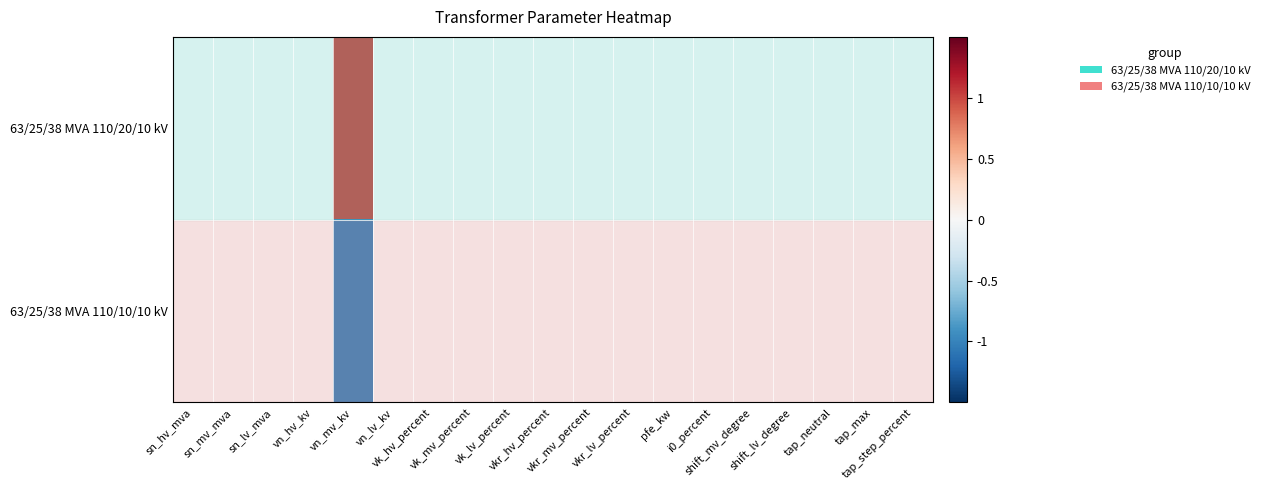

Which category has the lowest value across all series?

vn_mv_kv